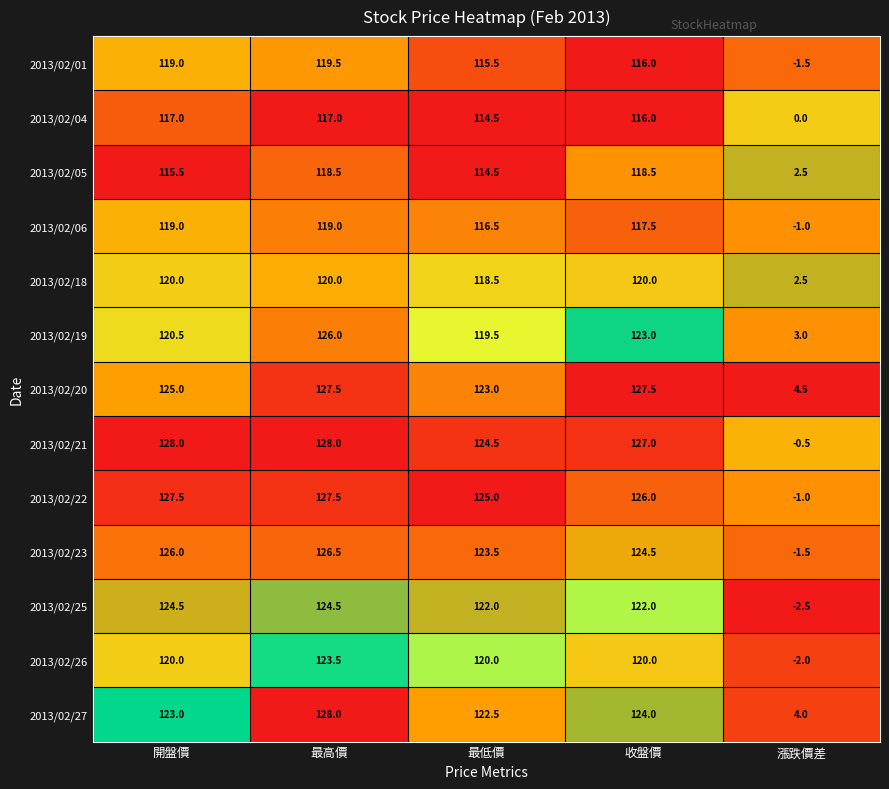

Which label corresponds to the smallest value in the chart?

漲跌價差